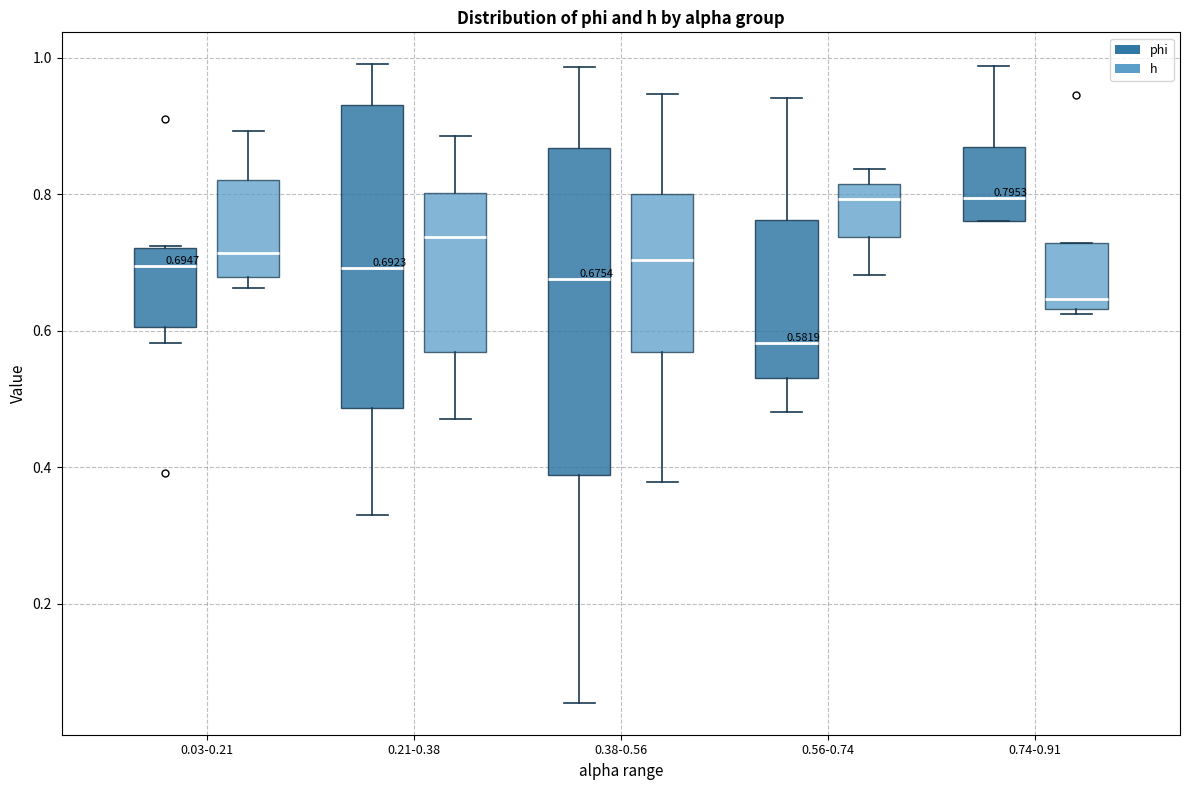

Comparing the boxes themselves (not the whiskers), which one is the tallest?

0.38-0.56 (phi)